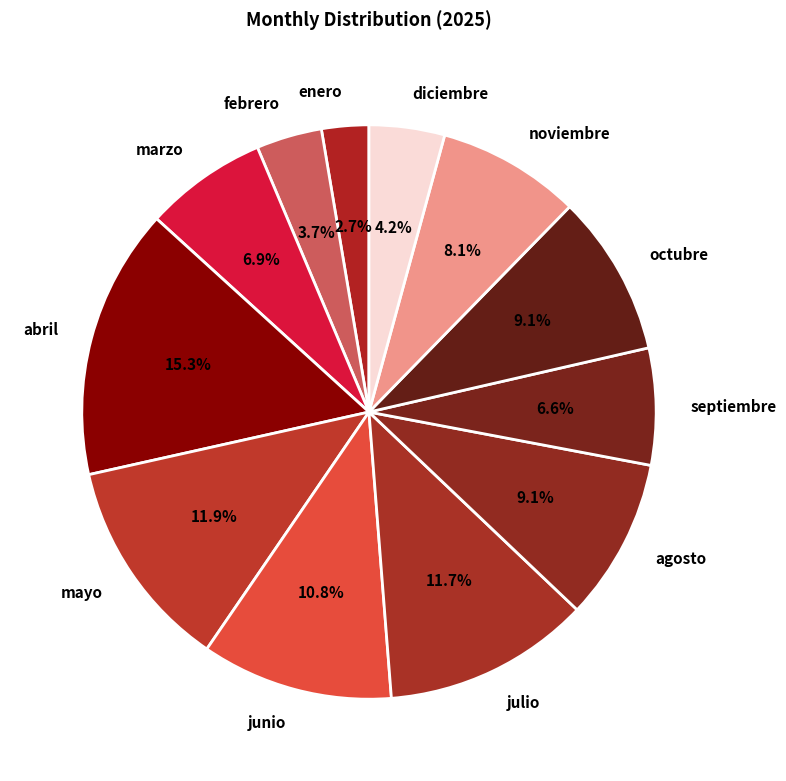

True or false: noviembre accounts for 15% of the total.

False